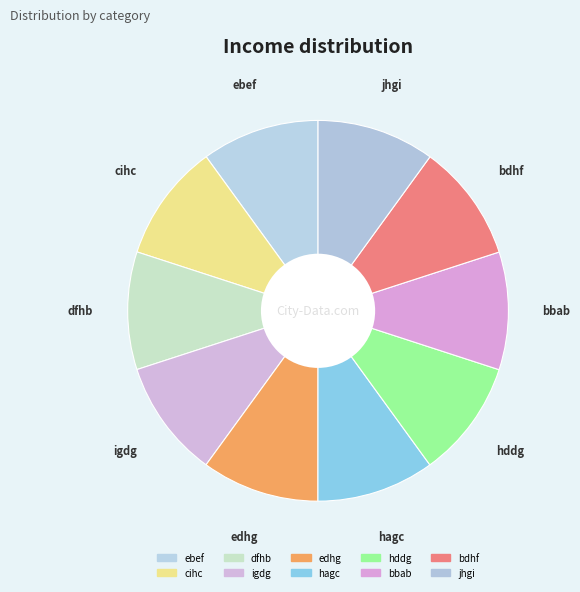

Count the number of slices in the pie.

10